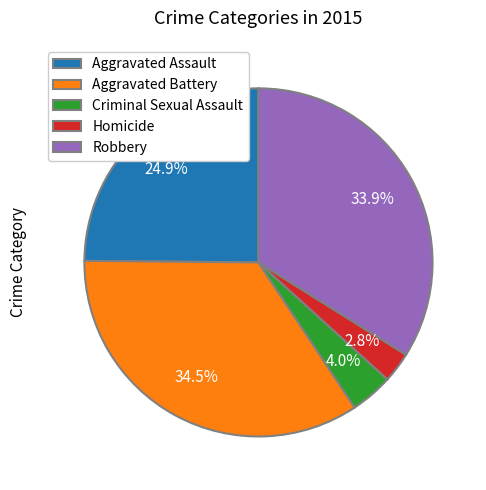

Is Aggravated Battery the majority of the pie?

No